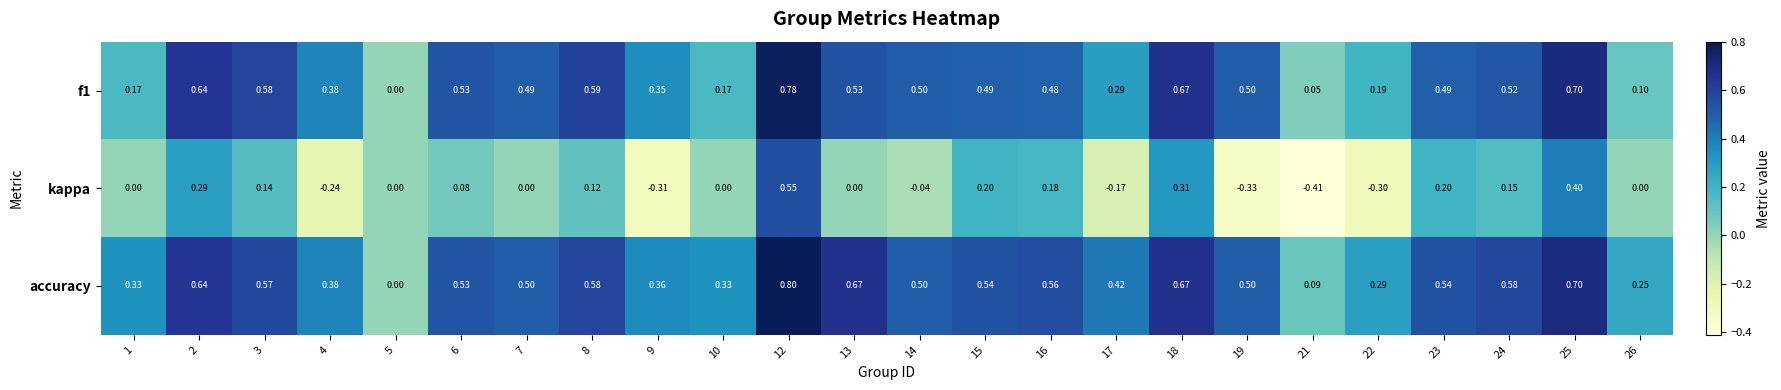

Is the value of f1 at 22 greater than the value of kappa at 18?

No